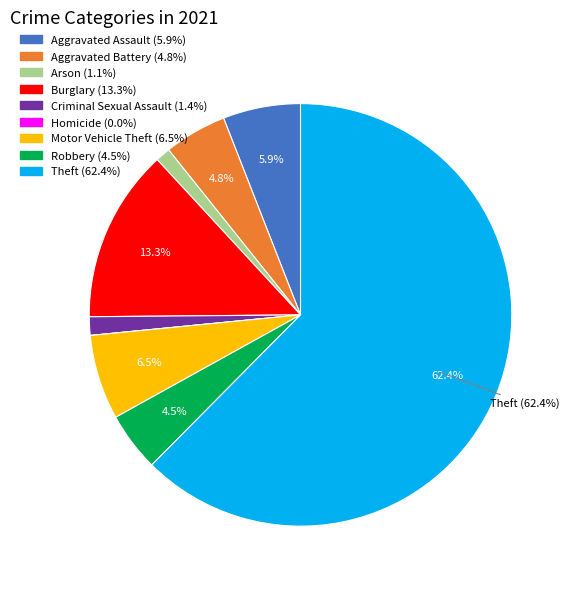

Does any single category account for the majority?

Yes